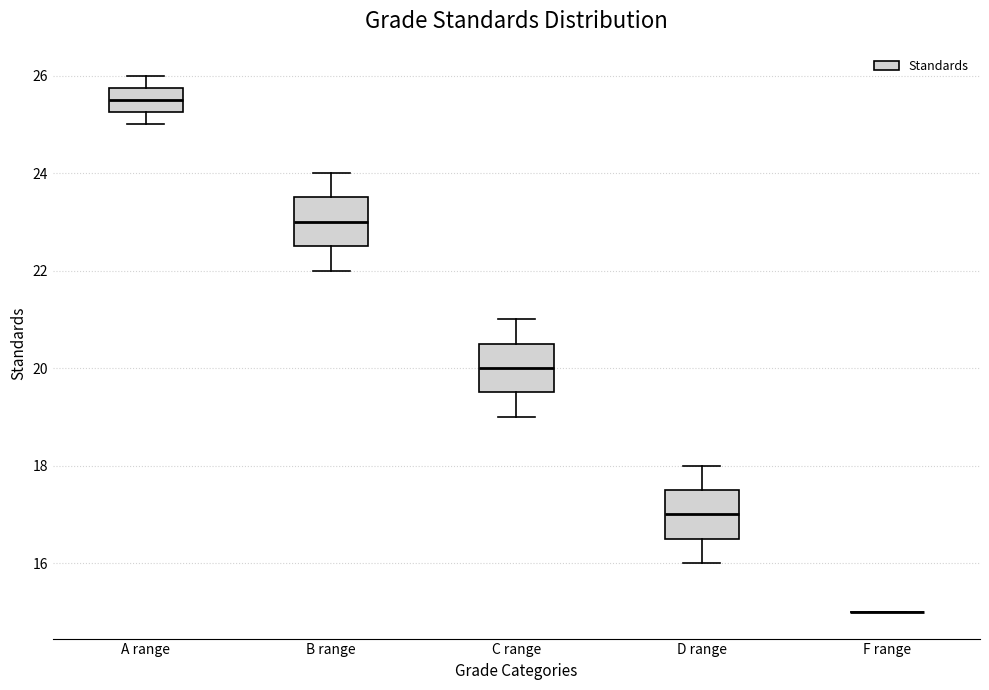

Reading left to right, read every box against the y-axis: the position of its median line, the range the box covers, and the ends of its whiskers. The values are not printed on the chart, so give them approximately, as read against the axis.

A range: median 25.6, box 25.2 to 25.8, whiskers 25.0 to 26.0
B range: median 23.0, box 22.6 to 23.6, whiskers 22.0 to 24.0
C range: median 20.0, box 19.6 to 20.6, whiskers 19.0 to 21.0
D range: median 17.0, box 16.6 to 17.6, whiskers 16.0 to 18.0
F range: box collapsed to a line at 15.0, whiskers 15.0 to 15.0